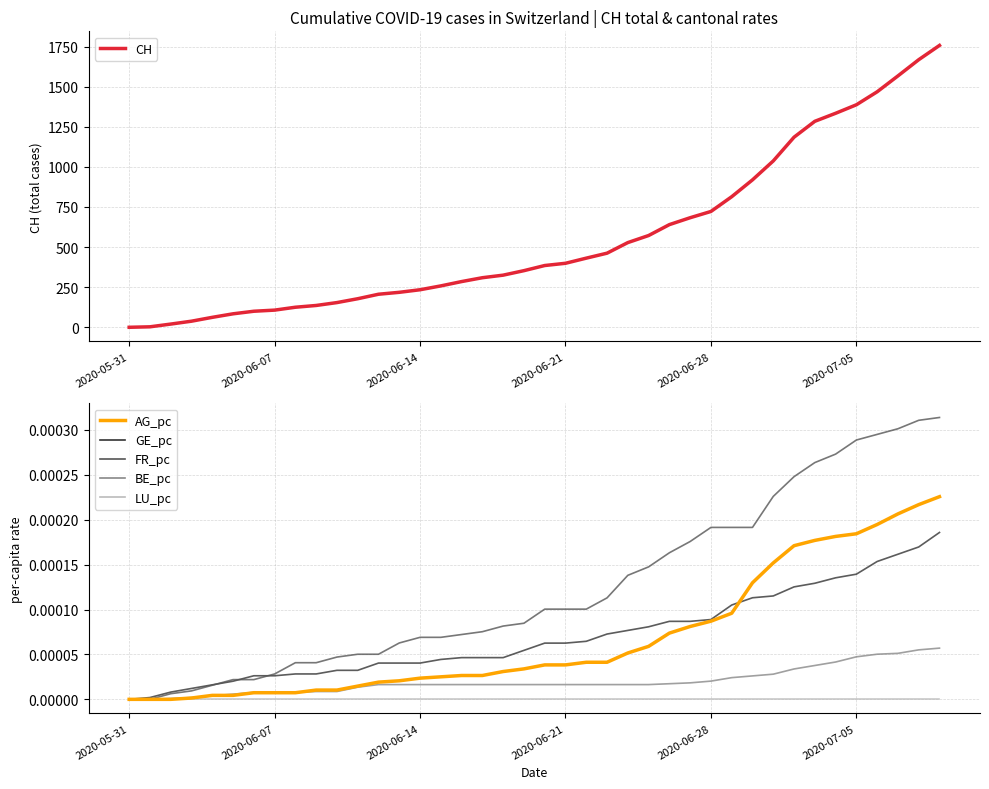

How many lines are shown in the chart?

6